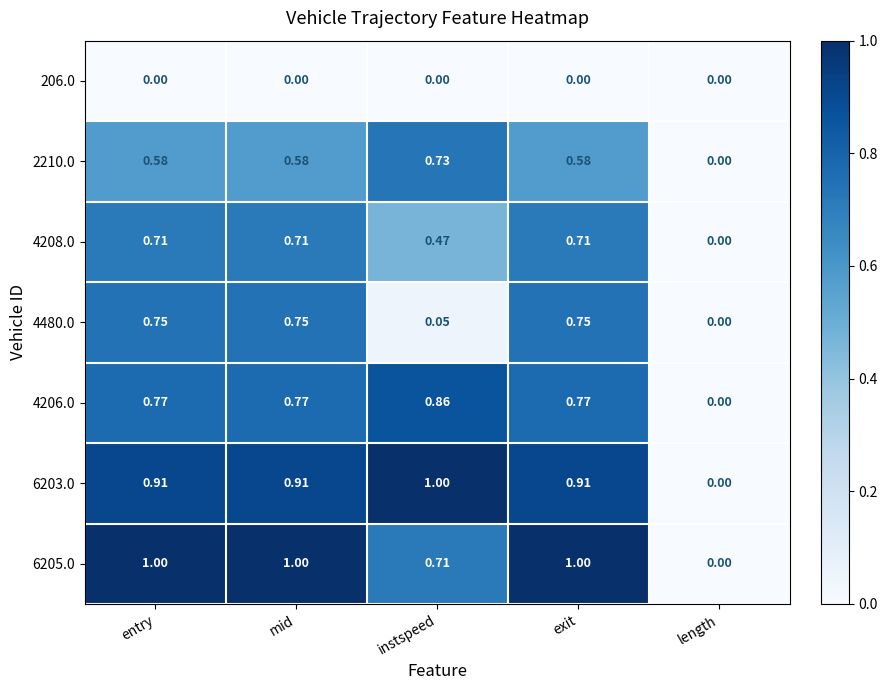

Is the value of 6203.0 at mid greater than the value of 4206.0 at instspeed?

Yes